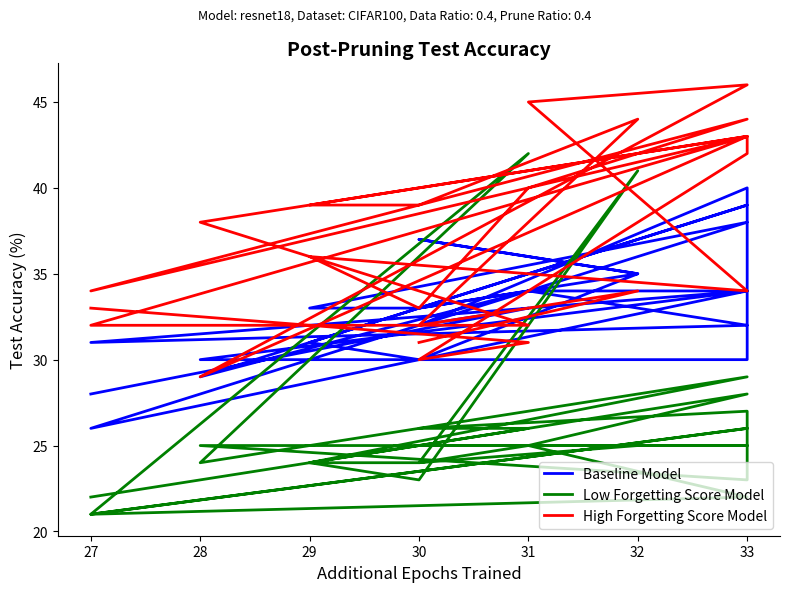

What are all the series names shown in the legend?

Baseline Model, Low Forgetting Score Model, High Forgetting Score Model